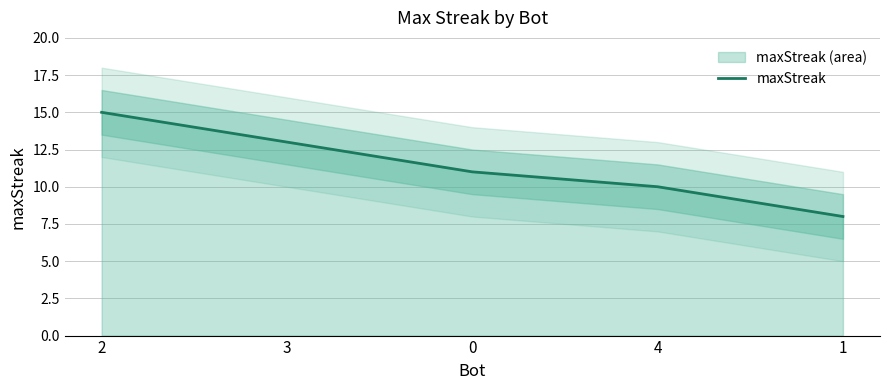

What is the minimum value shown in the chart?

8